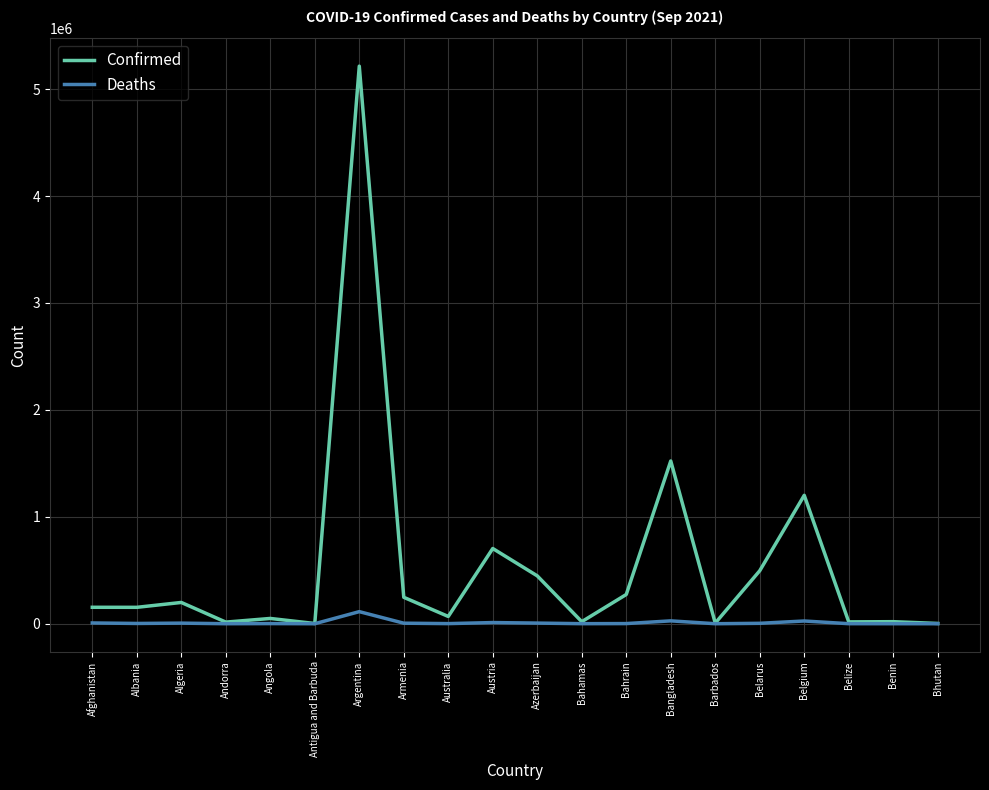

What is the sum of all Confirmed values?

10809942